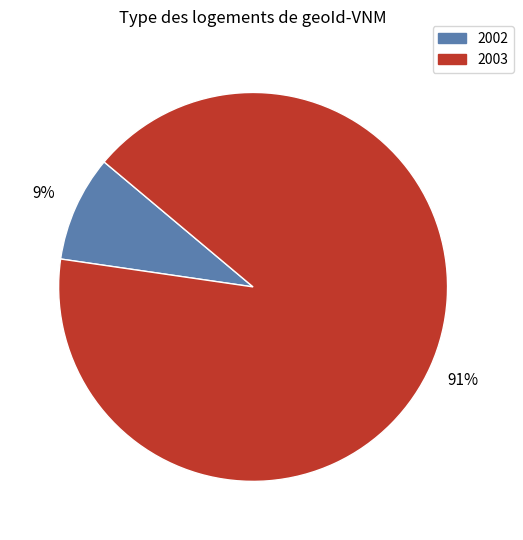

What percentage is the 2003 slice, to the nearest percent?

91%